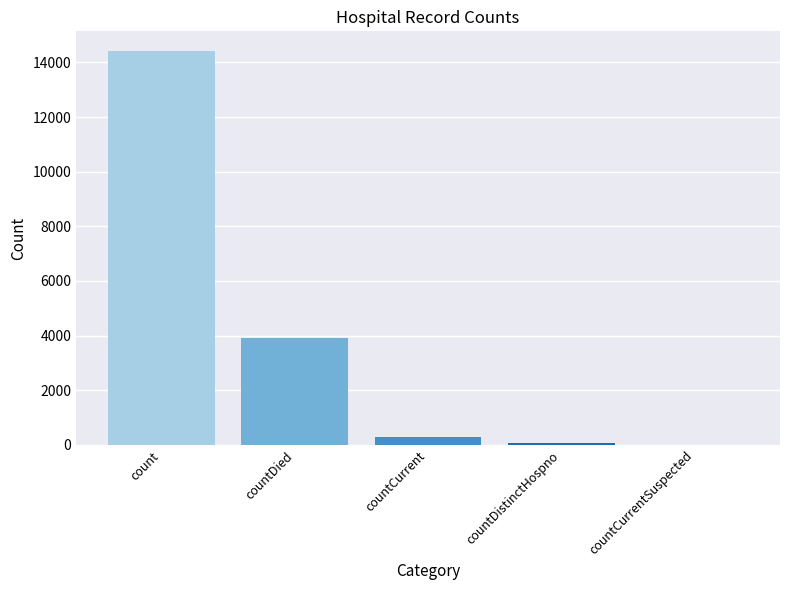

How many series are shown in this chart?

1